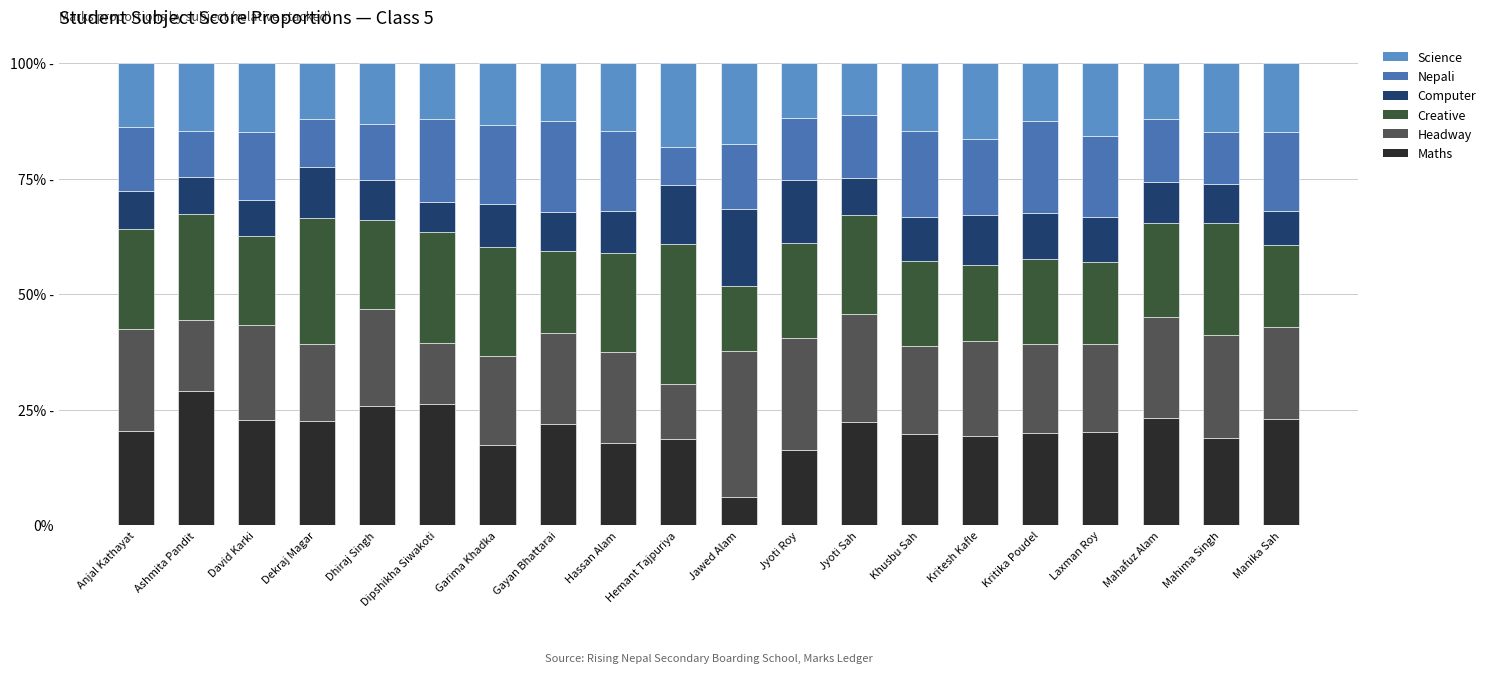

True or false: Creative has a value of 24.2 at Mahima Singh.

True